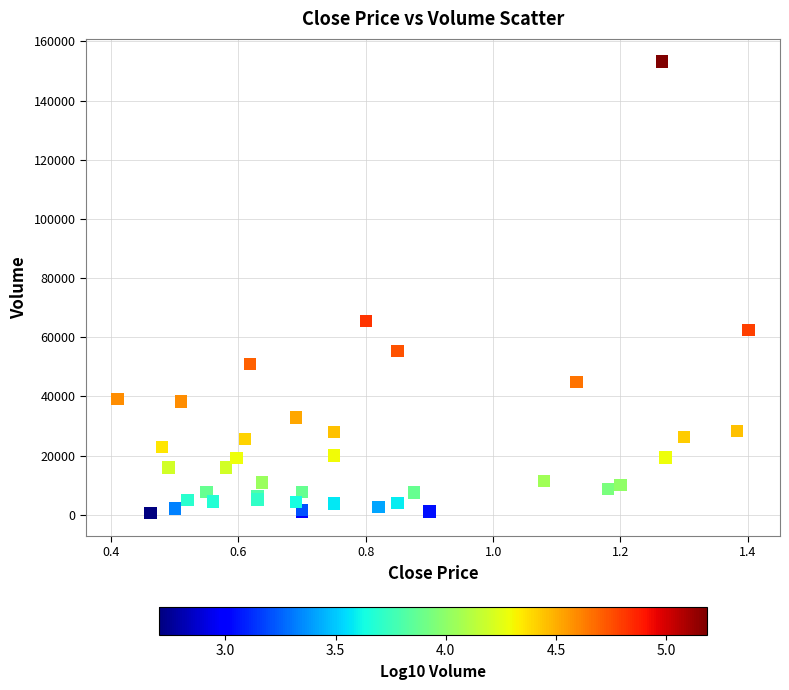

What Y value in the scatter plot is closest to 76850?

65500